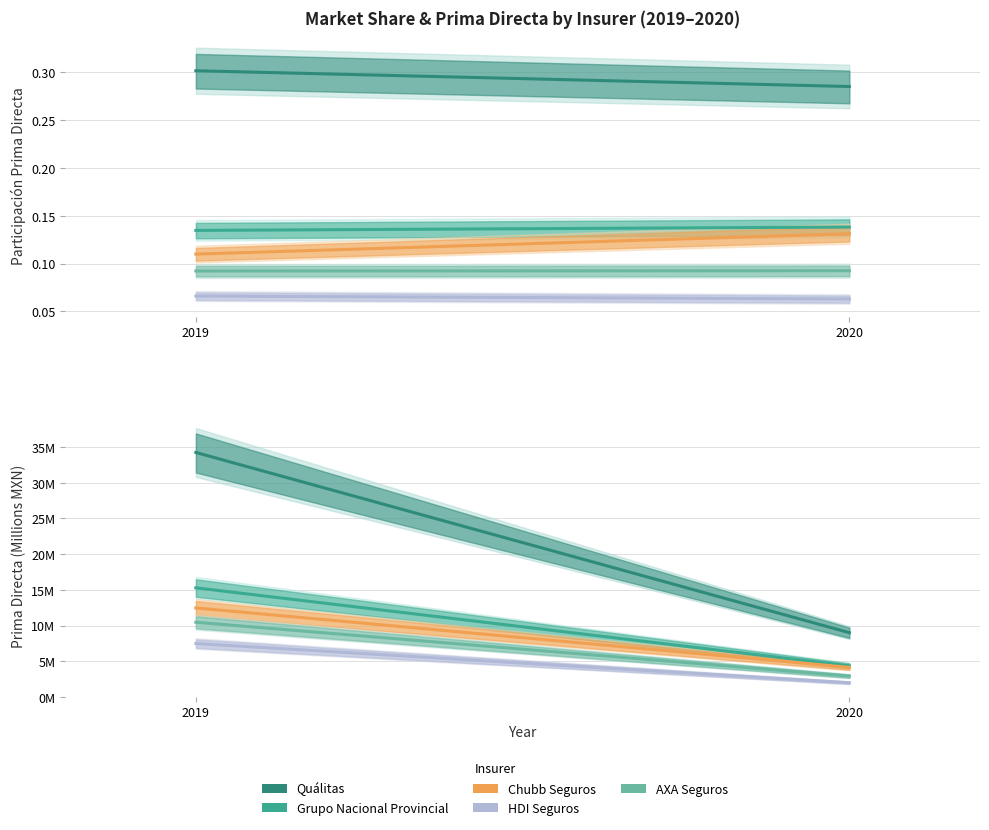

Which category has the lowest value across all series?

2020